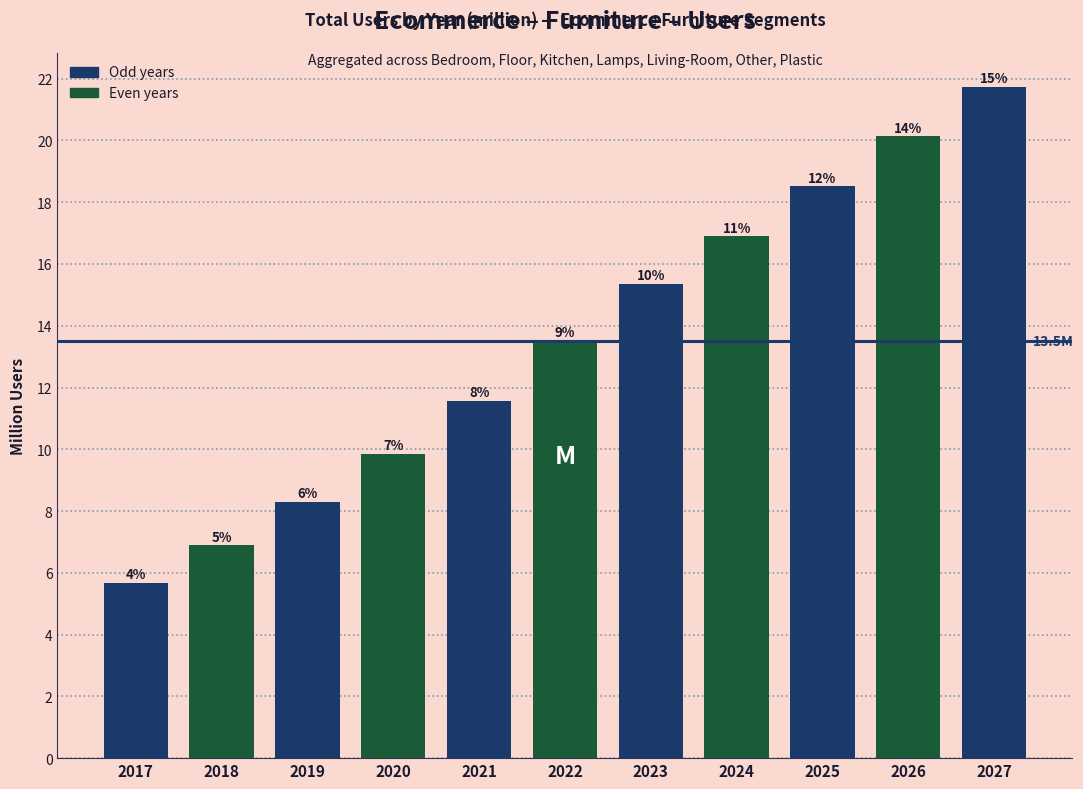

How many bars are there in total?

11